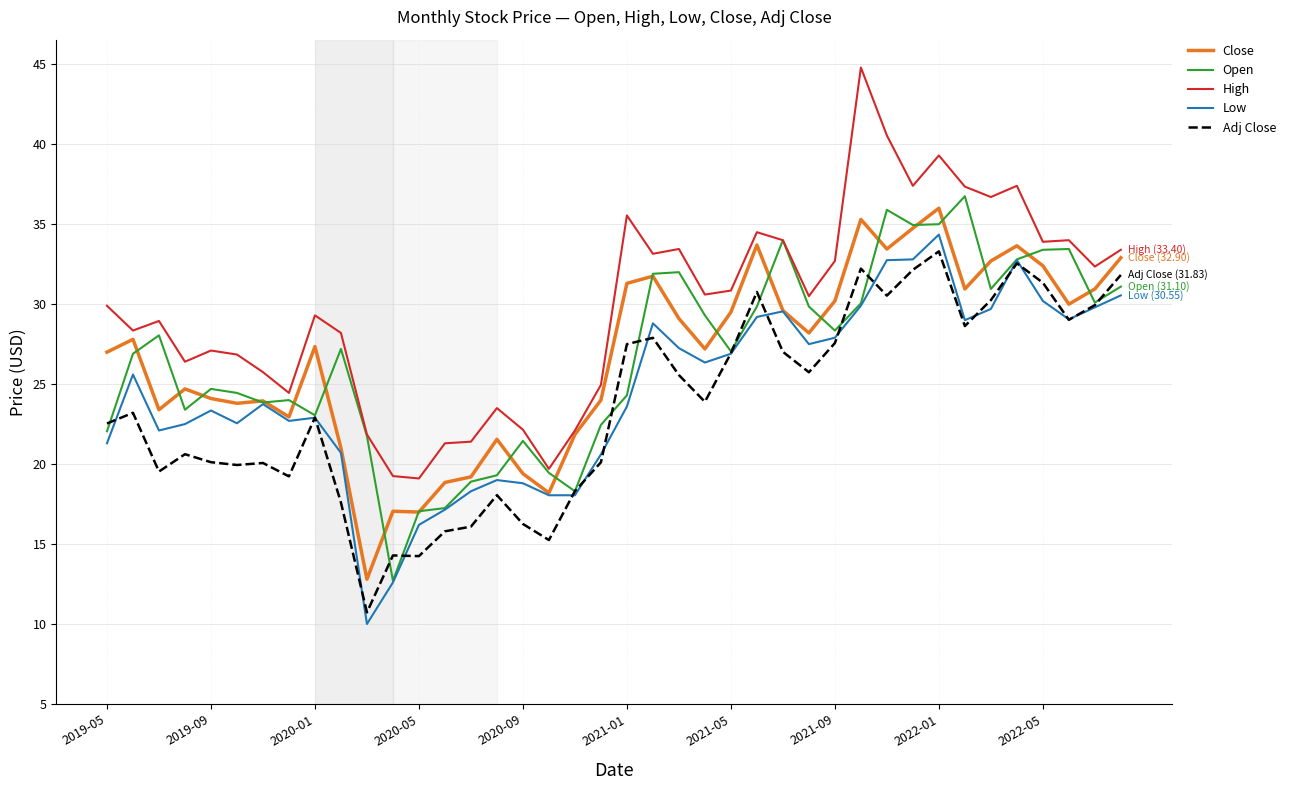

What is the highest value of the Adj Close series?

33.3